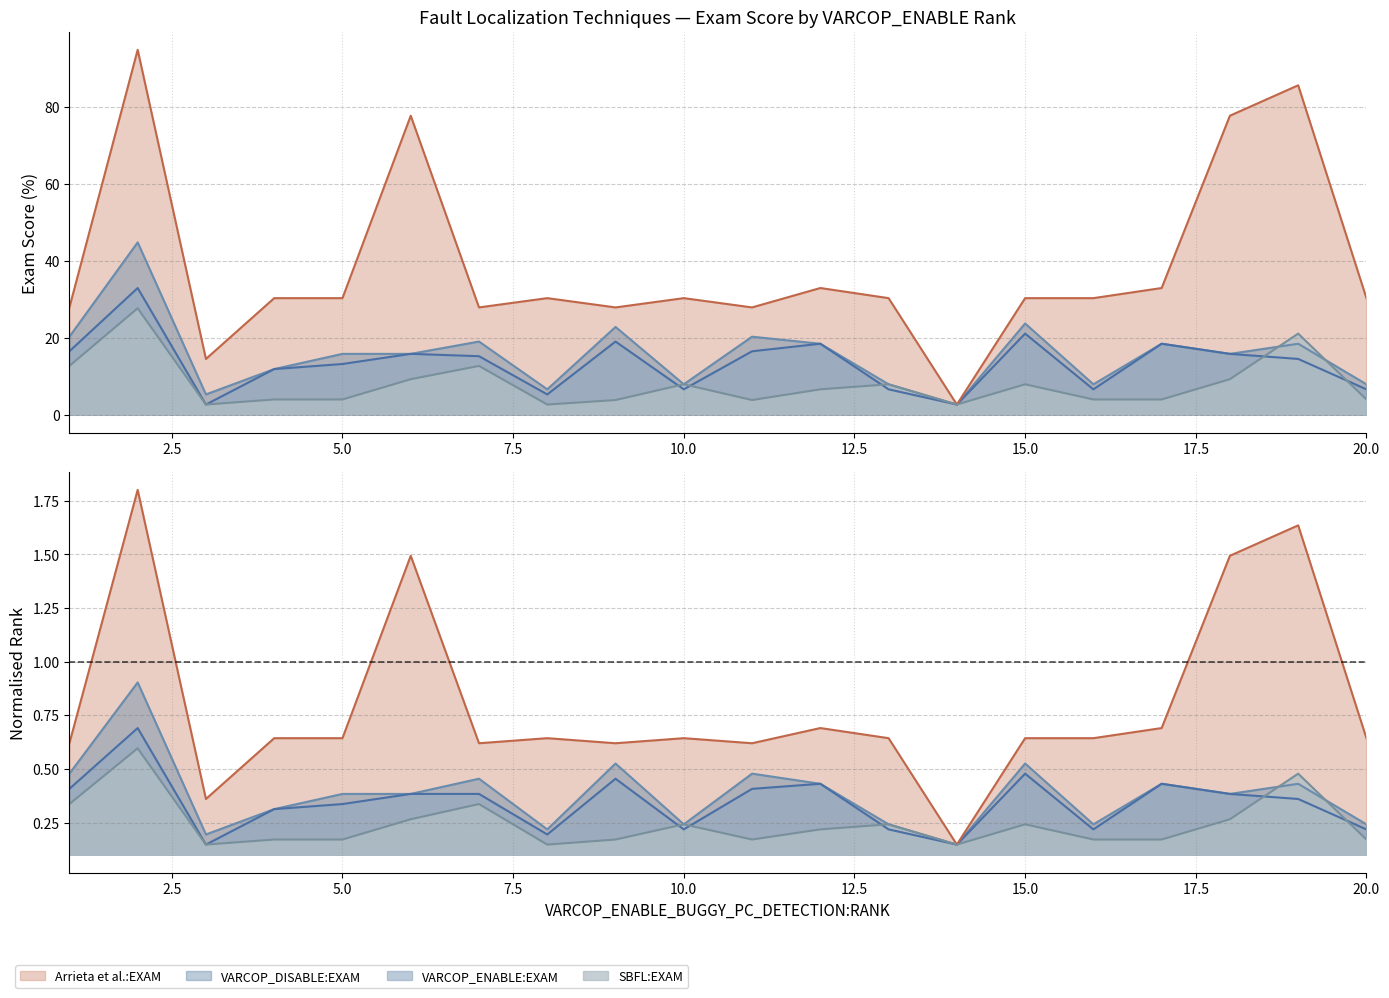

True or false: VARCOP_ENABLE_BUGGY_PC_DETECTION:EXAM has a value of 4.4 at 4.

False